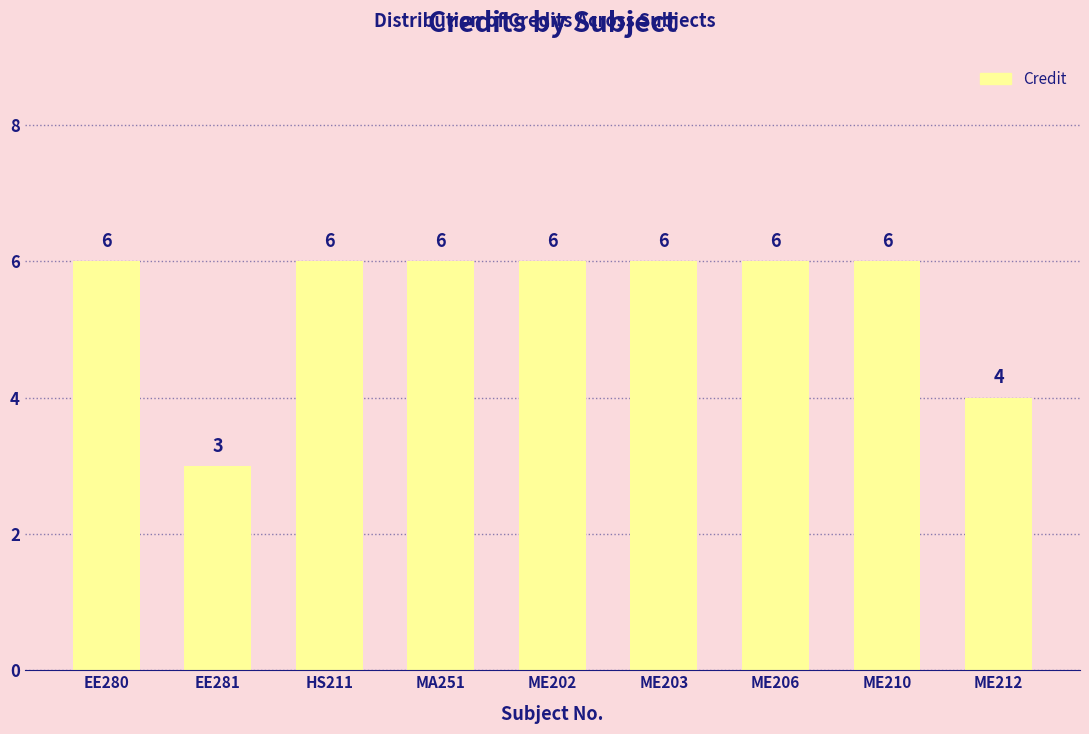

The chart shows a value of 3 at EE281. True or false?

True